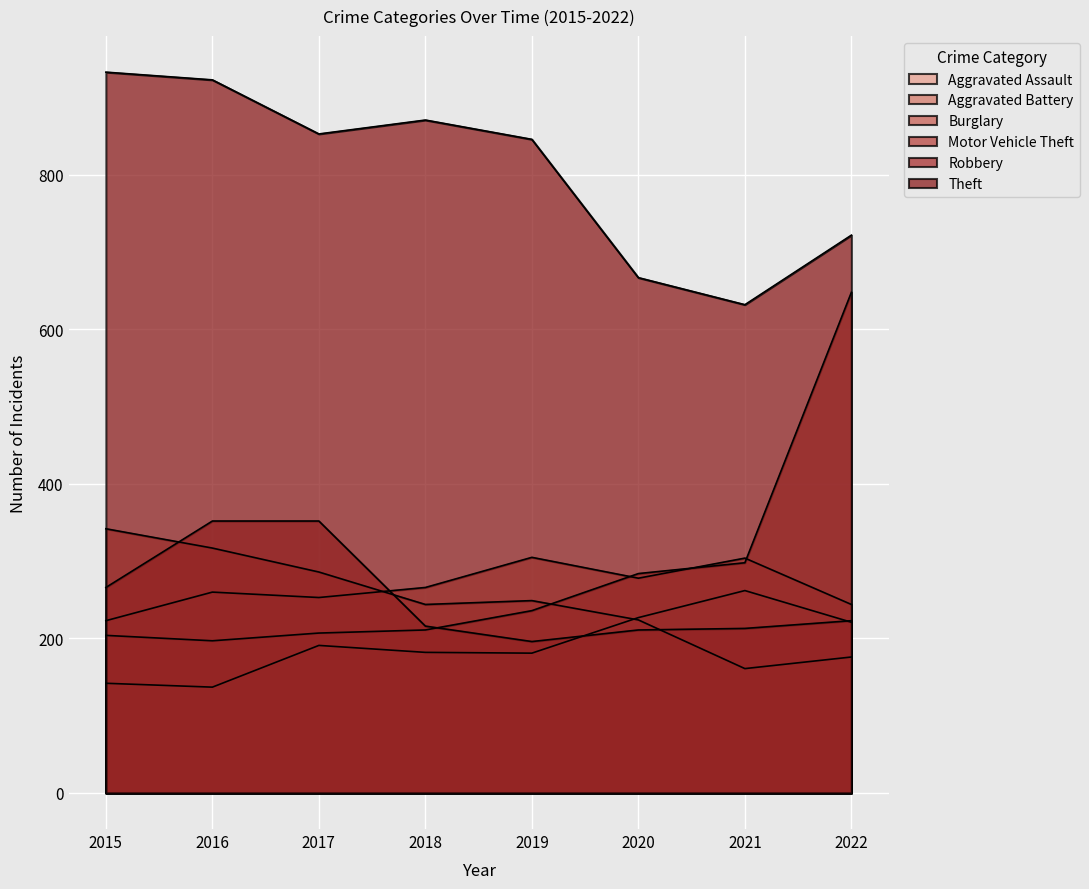

Which series has the widest spread of values?

Motor Vehicle Theft